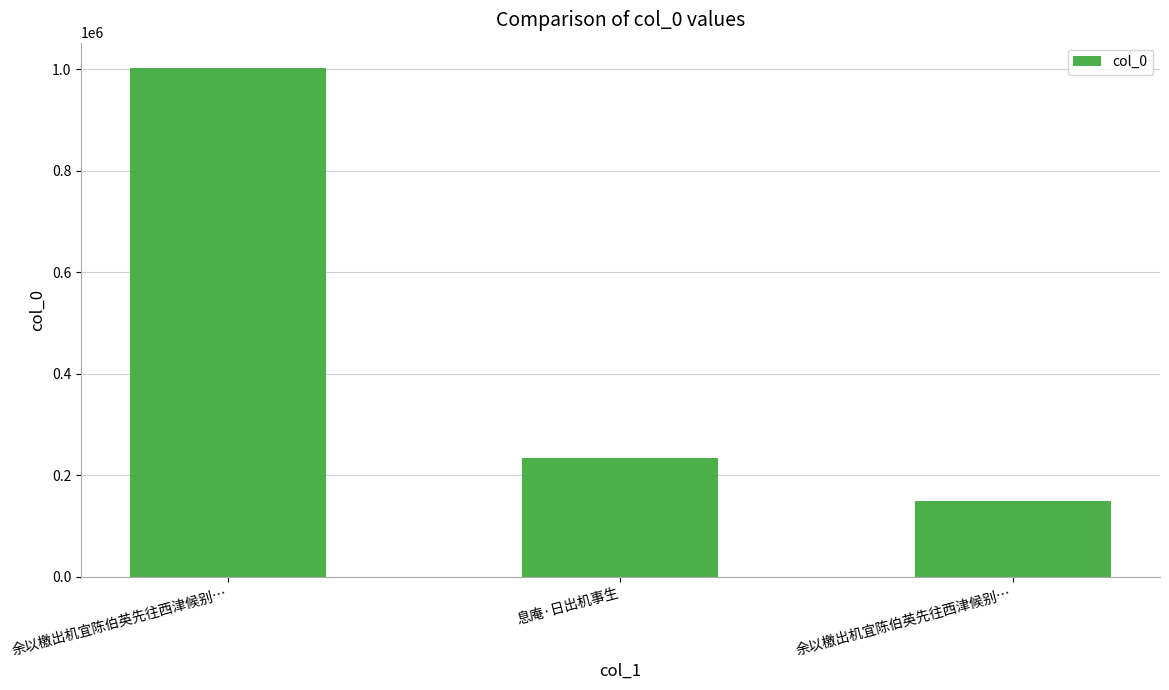

How many series are shown in this chart?

1